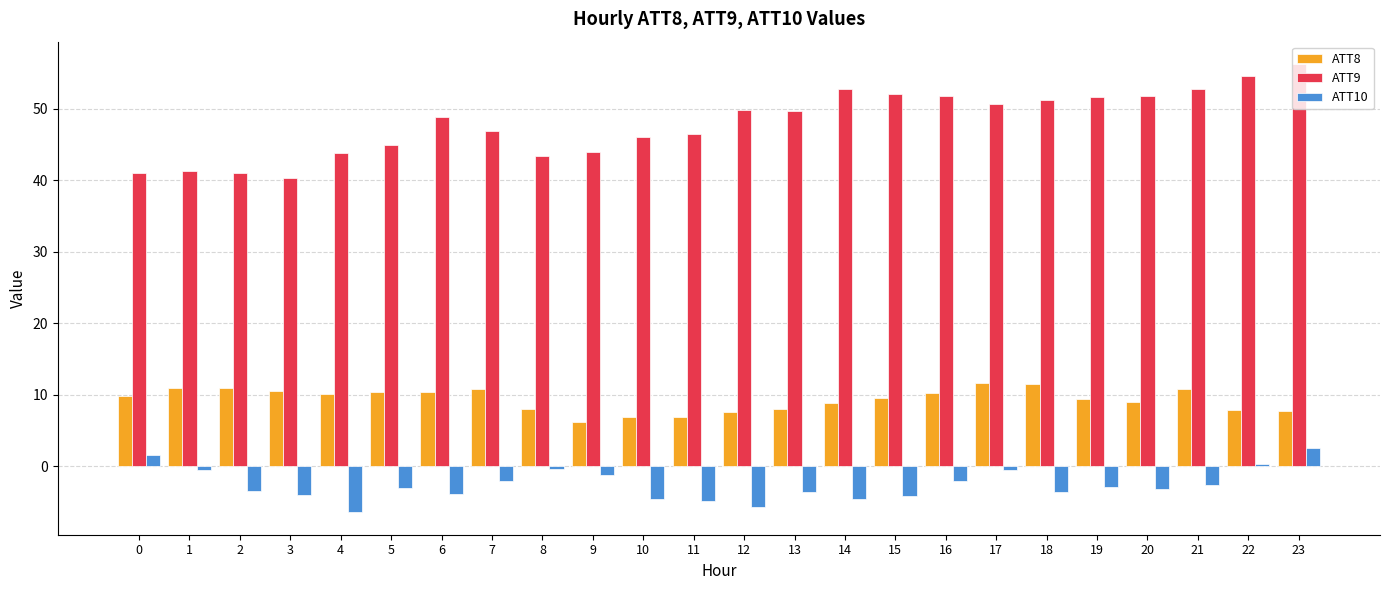

At how many categories does at least one series exceed 14?

24